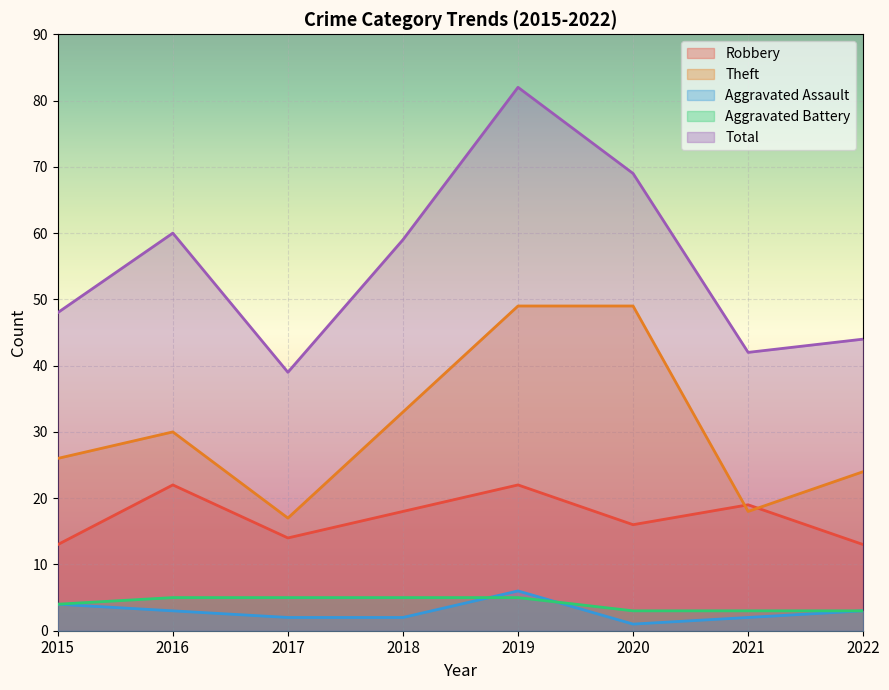

How many intersections are there between Robbery and Theft?

2